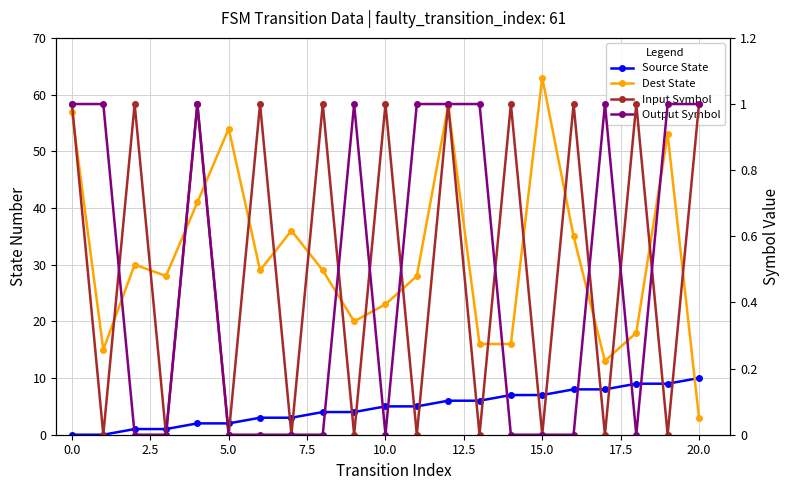

True or false: Dest State and Output Symbol intersect in this chart.

False